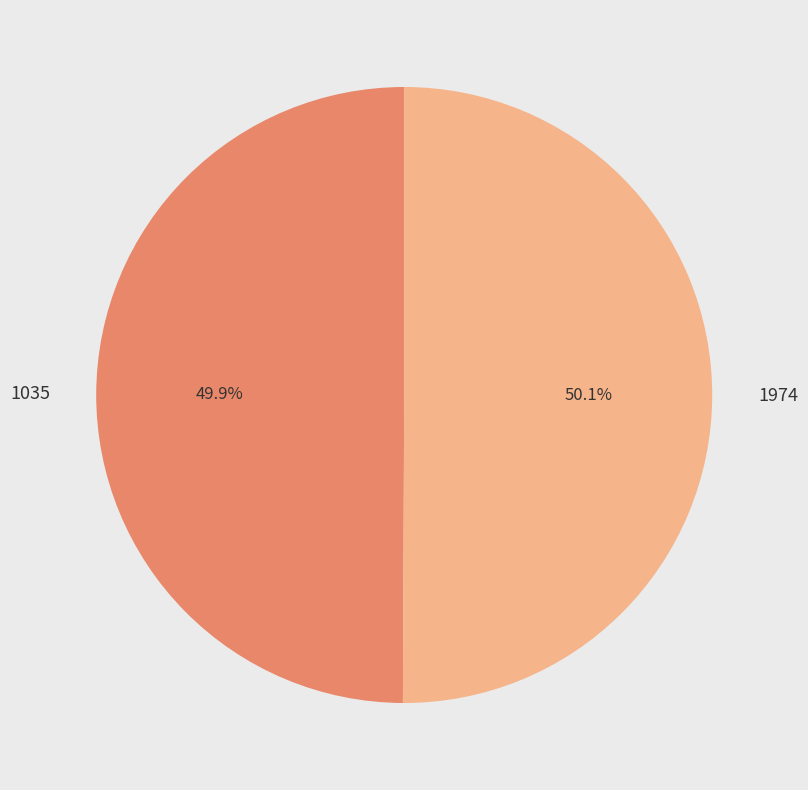

How much of the chart is everything except 1035?

50.1%